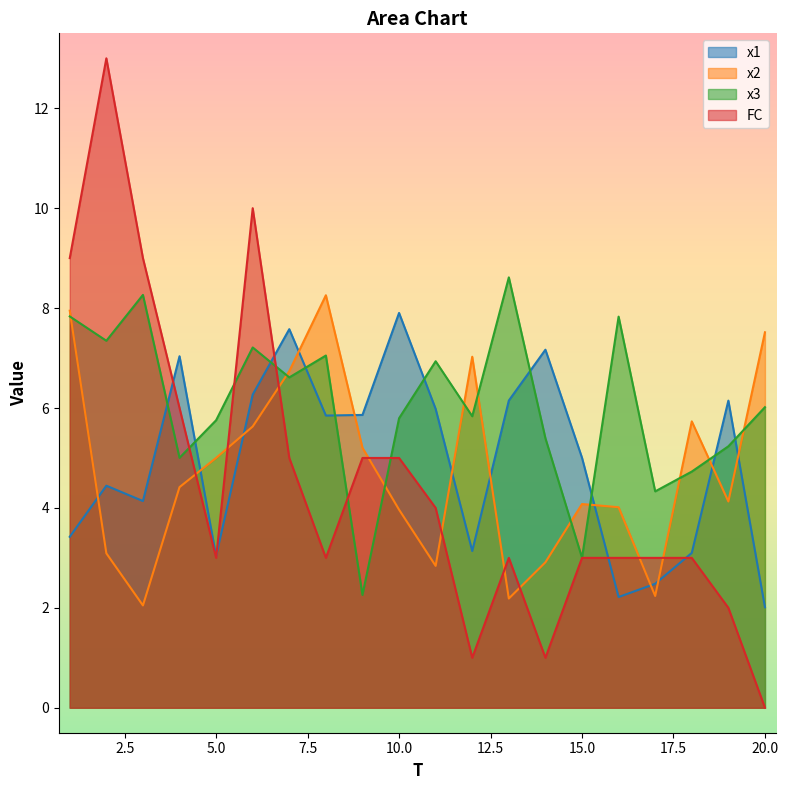

What is the highest value of the FC series?

13.0